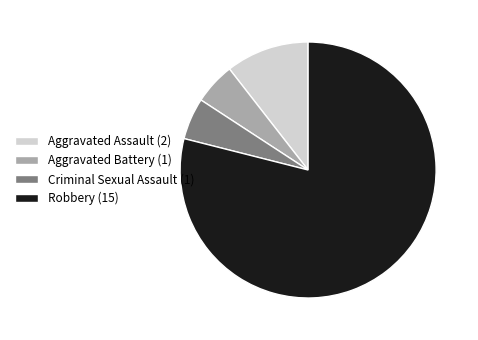

Which slice is the largest?

Robbery (15)